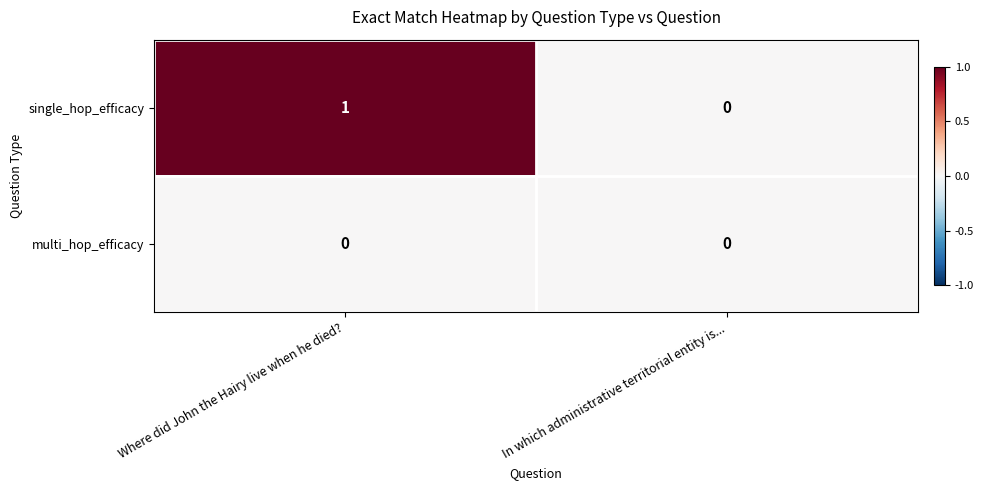

List the series in order of their overall mean, lowest first.

multi_hop_efficacy, single_hop_efficacy